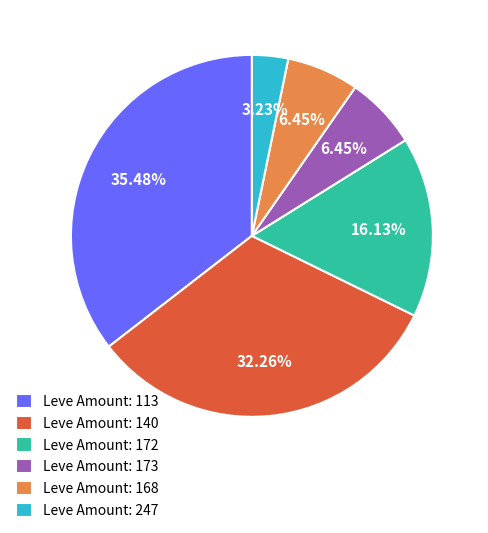

Does any single category account for the majority?

No